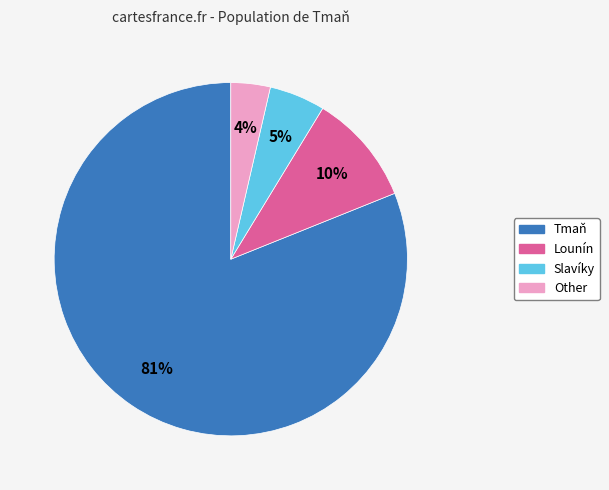

True or false: Slavíky accounts for 5% of the total.

True